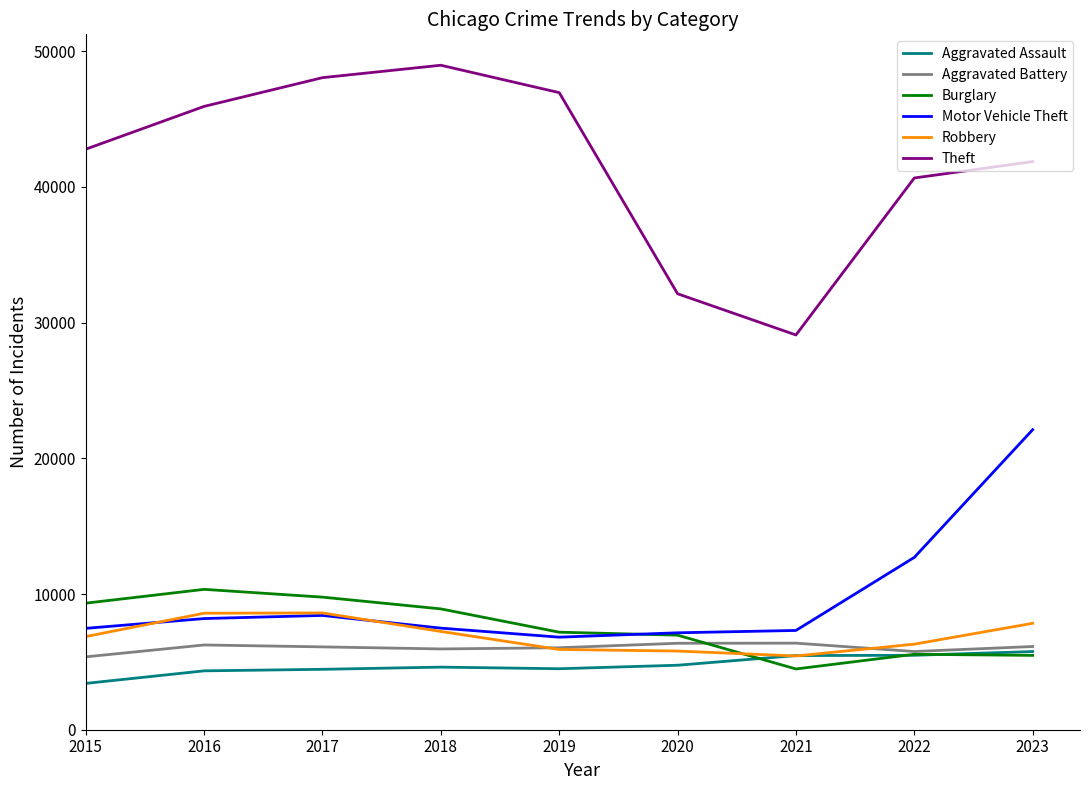

At which category is the sum across all series the highest?

2023